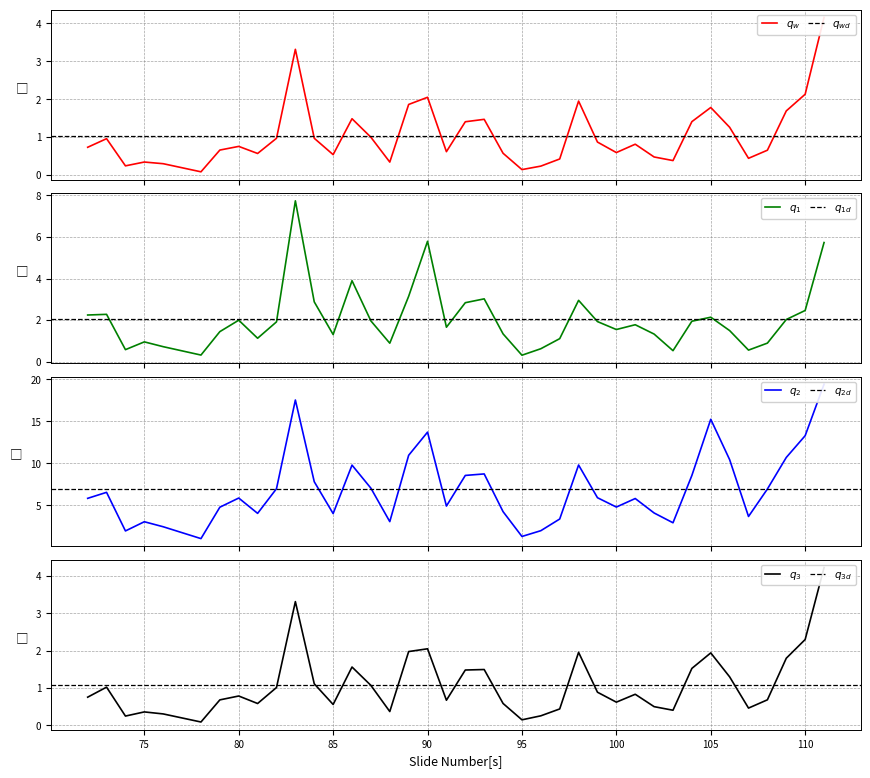

Reading left to right, what are all the values shown in this chart?

L1 cd3 area / L1 tissue area * 100: 72=0.7	73=1.0	74=0.2	75=0.3	76=0.3	78=0.1	79=0.7	80=0.8	81=0.6	82=1.0	83=3.3	84=1.0	85=0.5	86=1.5	87=1.0	88=0.3	89=1.9	90=2.1	91=0.6	92=1.4	93=1.5	94=0.6	95=0.1	96=0.2	97=0.4	98=2.0	99=0.9	100=0.6	101=0.8	102=0.5	103=0.4	104=1.4	105=1.8	106=1.3	107=0.4	108=0.7	109=1.7	110=2.1	111=4.2
L1 cd3 area / L1 total cell area * 100: 72=2.3	73=2.3	74=0.6	75=1.0	76=0.7	78=0.3	79=1.5	80=2.0	81=1.1	82=1.9	83=7.7	84=2.9	85=1.3	86=3.9	87=2.0	88=0.9	89=3.2	90=5.8	91=1.7	92=2.8	93=3.0	94=1.3	95=0.3	96=0.6	97=1.1	98=3.0	99=1.9	100=1.6	101=1.8	102=1.3	103=0.5	104=2.0	105=2.1	106=1.5	107=0.6	108=0.9	109=2.0	110=2.5	111=5.7
L1 cd3 cells / L1 total cells * 100: 72=5.8	73=6.5	74=1.9	75=3.0	76=2.4	78=1.0	79=4.8	80=5.9	81=4.0	82=7.0	83=17.5	84=7.8	85=4.0	86=9.8	87=7.0	88=3.1	89=10.9	90=13.7	91=4.9	92=8.6	93=8.7	94=4.2	95=1.3	96=2.0	97=3.4	98=9.8	99=5.9	100=4.8	101=5.8	102=4.1	103=2.9	104=8.6	105=15.2	106=10.4	107=3.7	108=6.9	109=10.7	110=13.3	111=19.4
w/o necrosis - cd3 area / tissue area * 100: 72=0.8	73=1.0	74=0.2	75=0.4	76=0.3	78=0.1	79=0.7	80=0.8	81=0.6	82=1.0	83=3.3	84=1.1	85=0.6	86=1.6	87=1.1	88=0.4	89=2.0	90=2.1	91=0.7	92=1.5	93=1.5	94=0.6	95=0.1	96=0.3	97=0.4	98=2.0	99=0.9	100=0.6	101=0.8	102=0.5	103=0.4	104=1.5	105=1.9	106=1.3	107=0.5	108=0.7	109=1.8	110=2.3	111=4.2